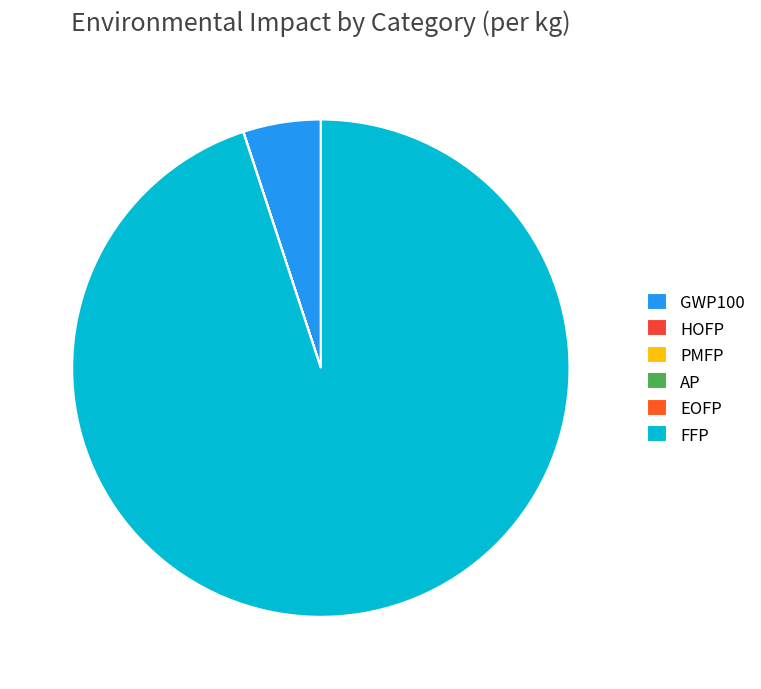

True or false: AP accounts for 0% of the total.

True